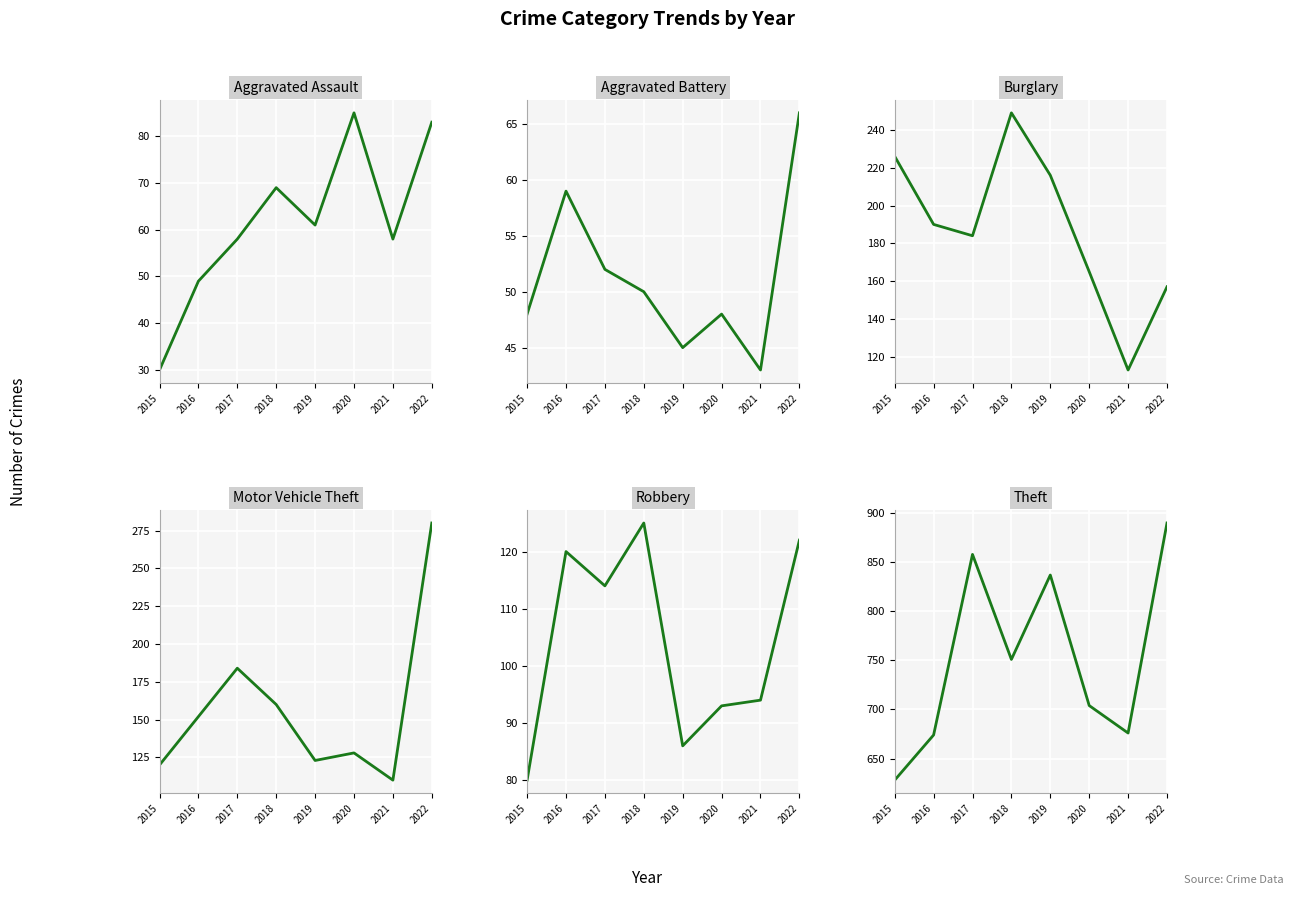

What is the highest value of the Burglary series?

249